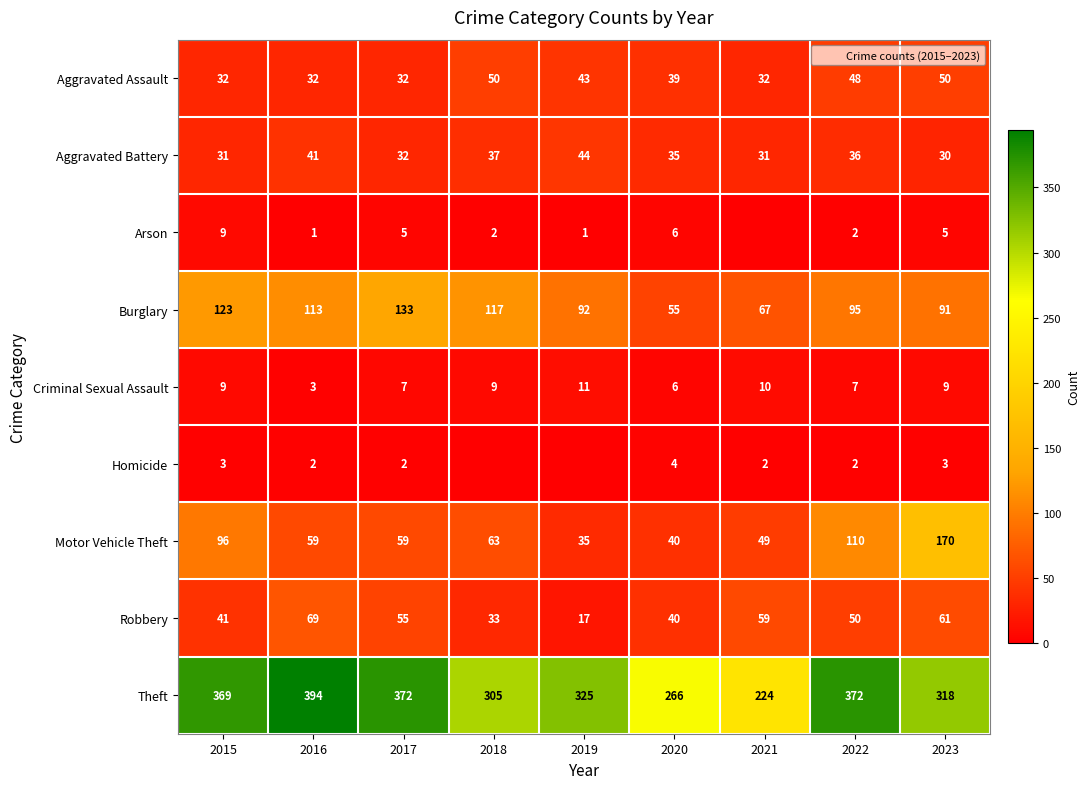

What is the sum of all Motor Vehicle Theft values?

681